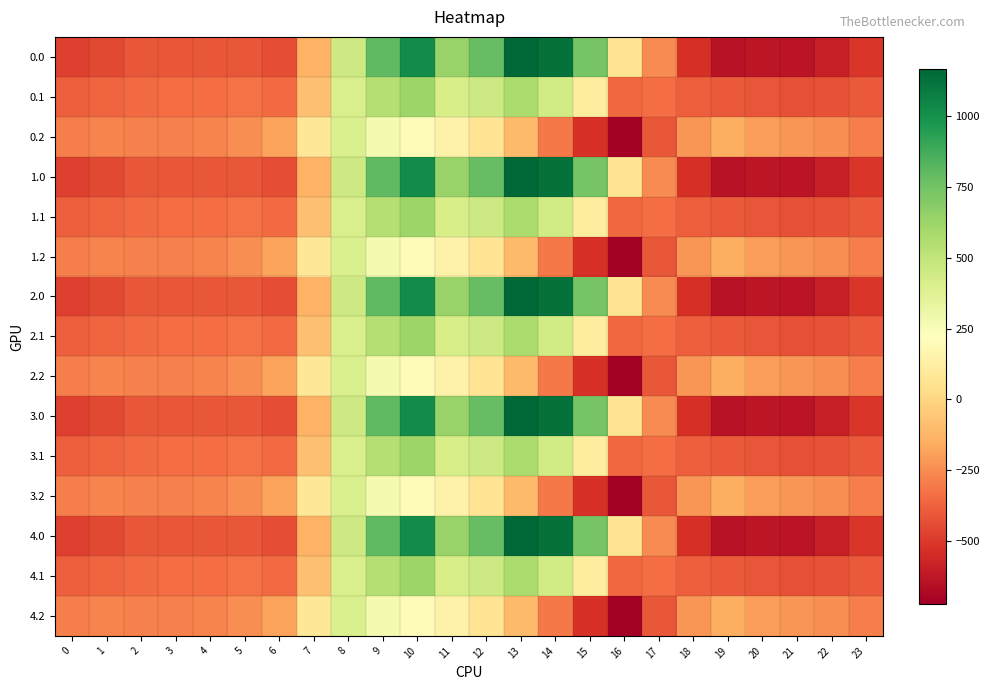

Rank the series by their maximum value, from lowest to highest.

0.2, 1.2, 2.2, 3.2, 4.2, 0.1, 1.1, 2.1, 3.1, 4.1, 0.0, 1.0, 2.0, 3.0, 4.0